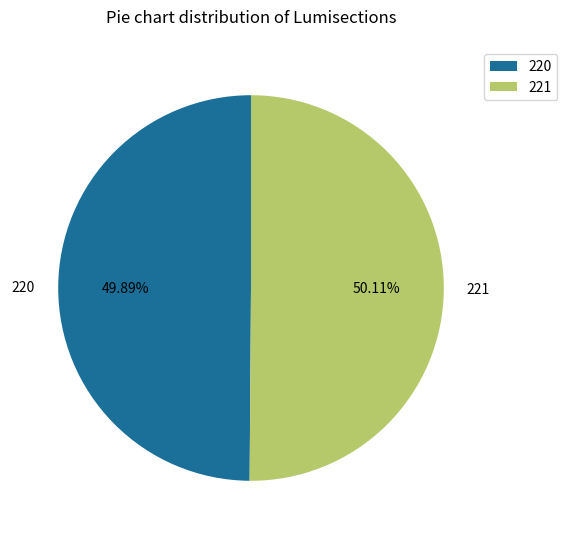

What percentage is the 220 slice, to the nearest percent?

50%